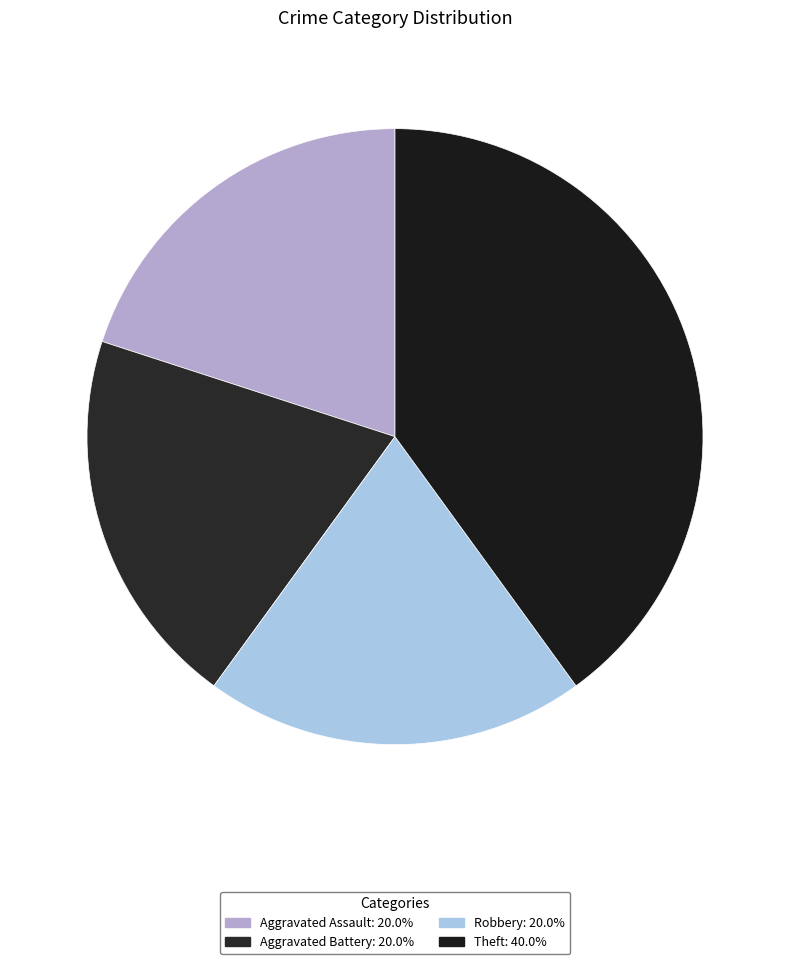

Which slice is the largest?

Theft